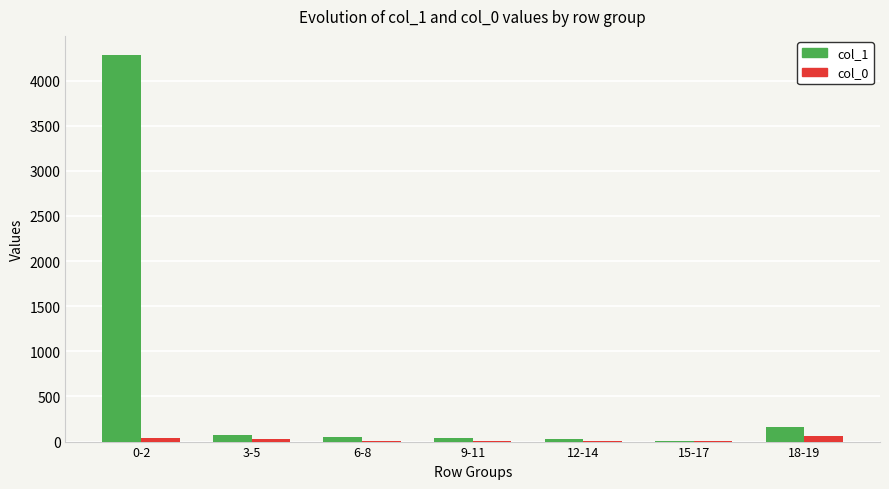

Is the value of col_1 at 18-19 greater than the value of col_0 at 15-17?

Yes